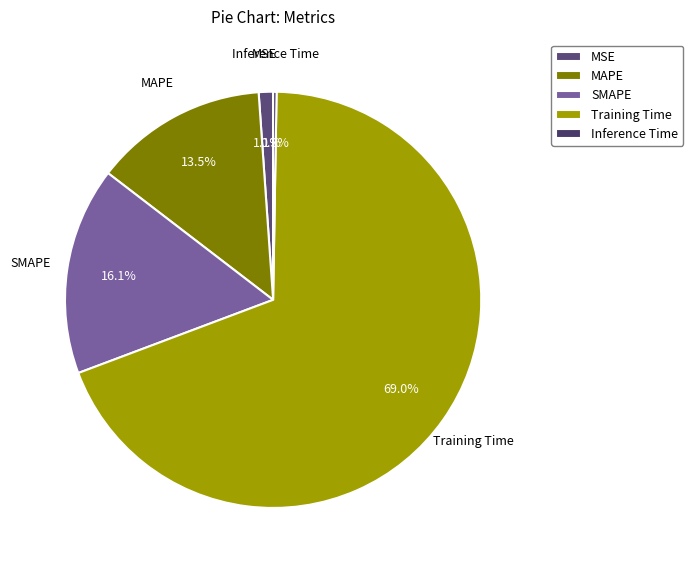

Which slice is the largest?

Training Time